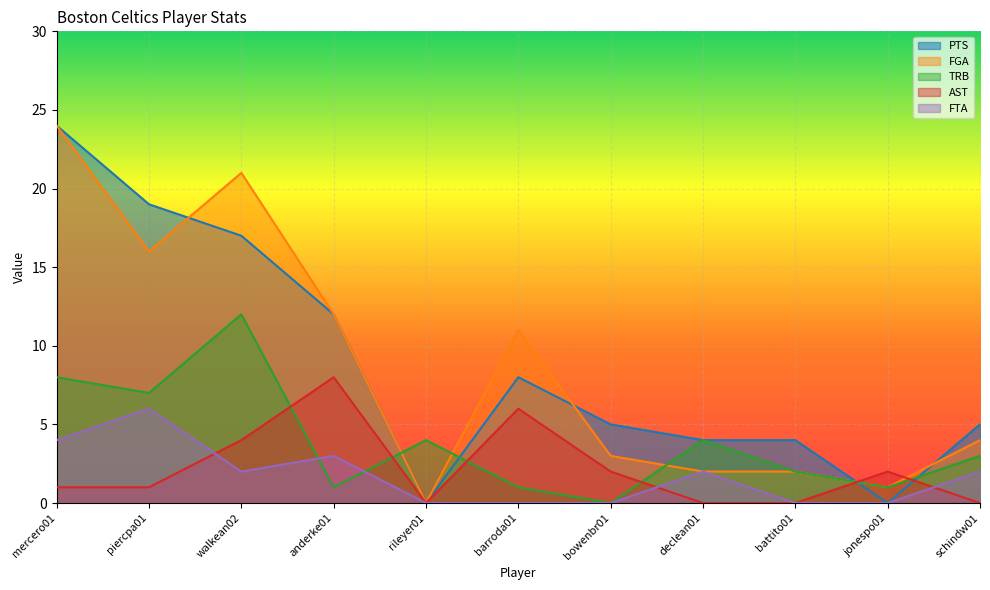

What is the difference between the second highest and second lowest values in the TRB series?

7